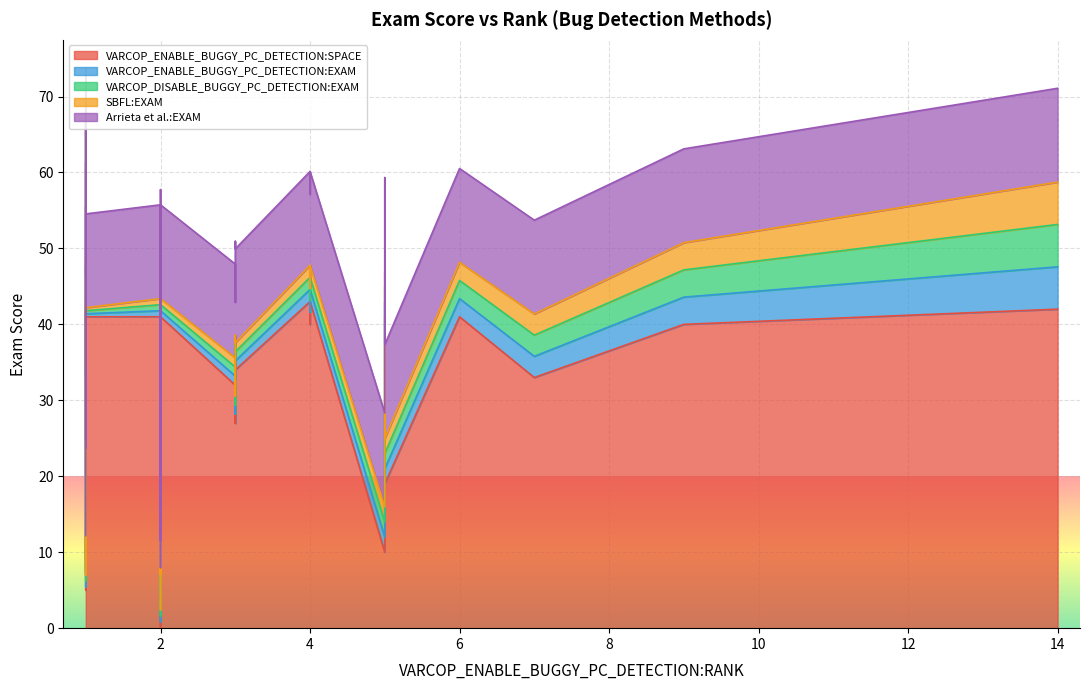

At which category does VARCOP_DISABLE_BUGGY_PC_DETECTION:EXAM reach its first local peak?

6